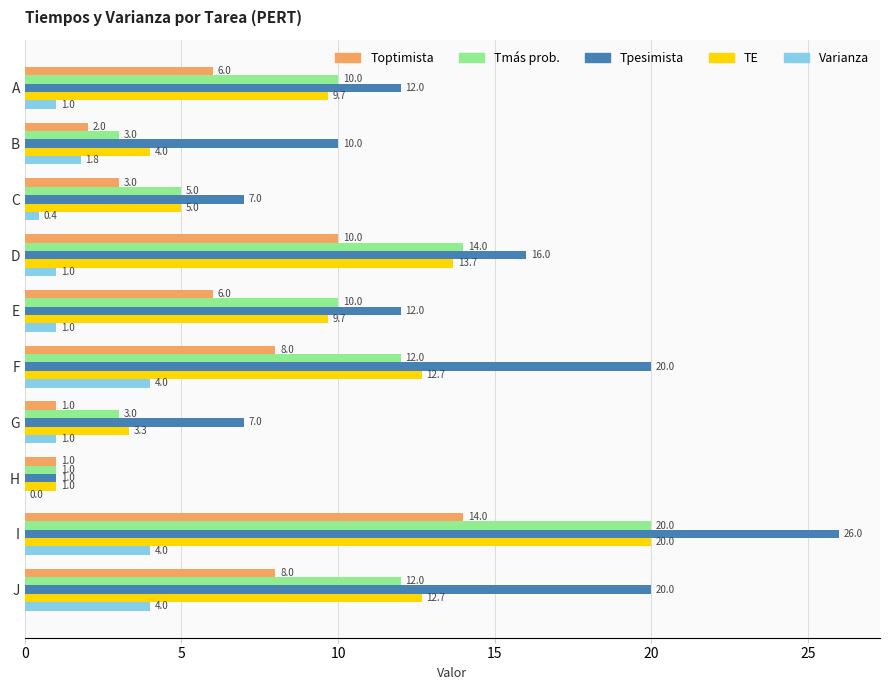

At which category is the sum across all series the highest?

I